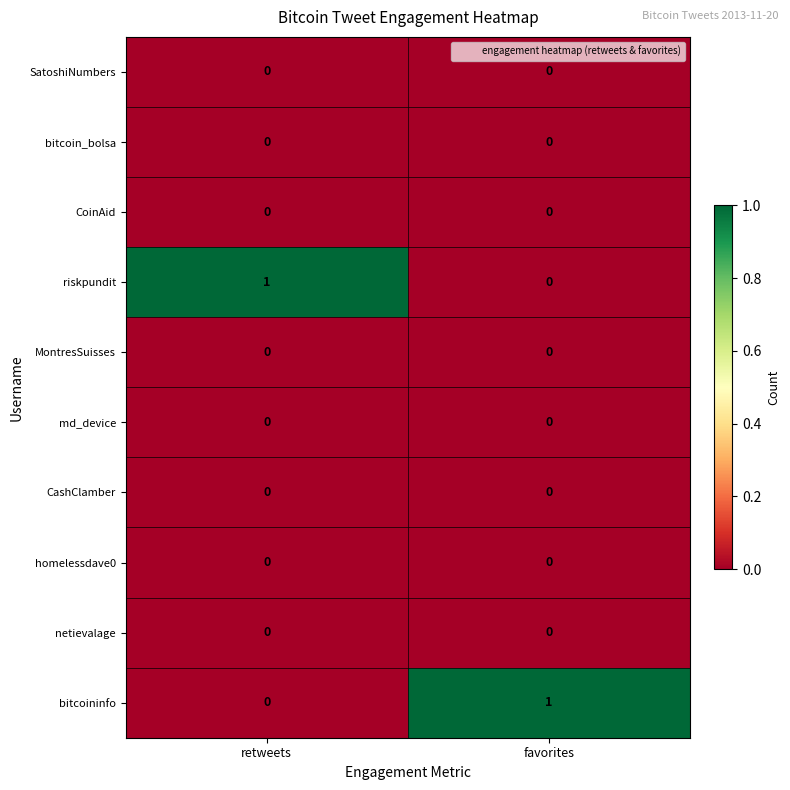

What is the total value across all series at retweets?

1